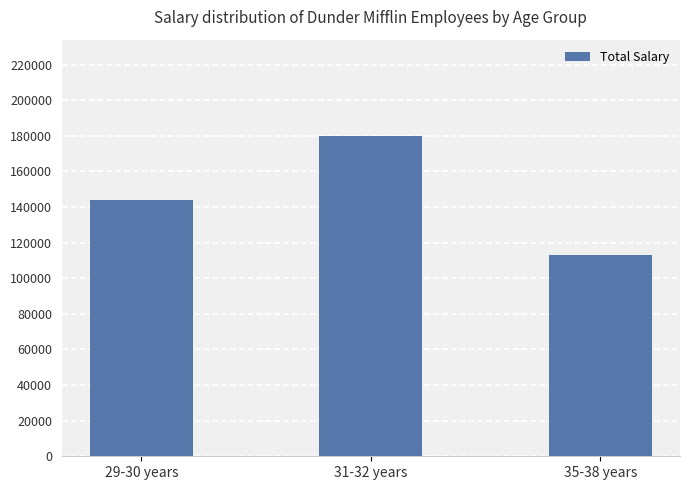

What is the change in value from 31-32 years to 35-38 years?

-67000